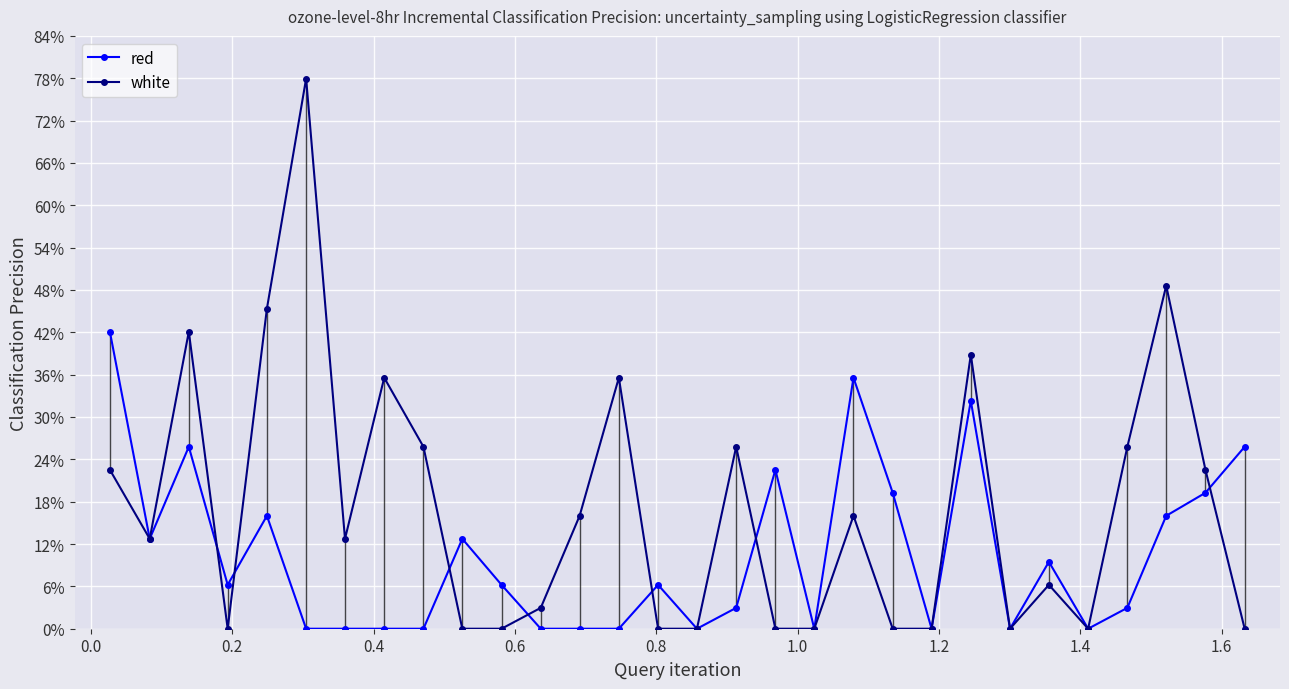

True or false: red has more than 1 points higher than both neighbors.

True